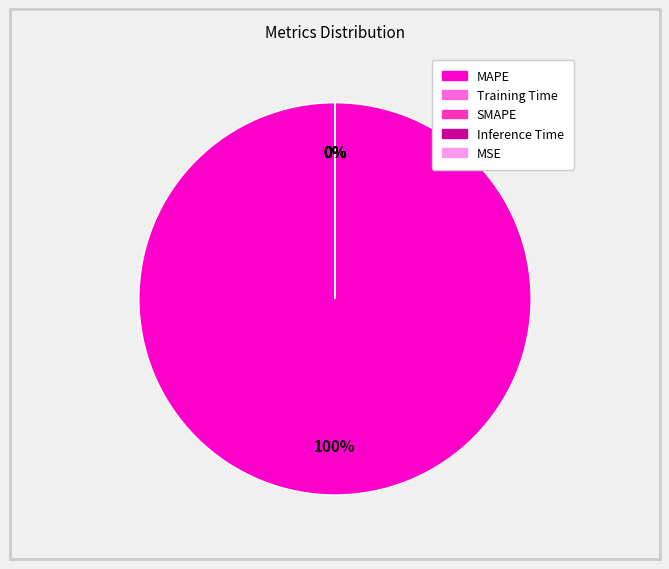

Which slice is the smallest?

MSE